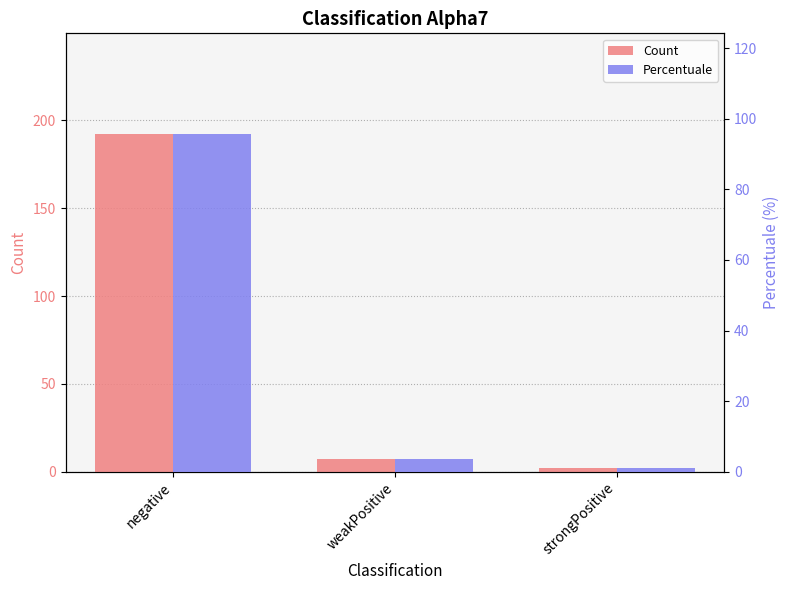

Which series has the largest range (max minus min)?

Count